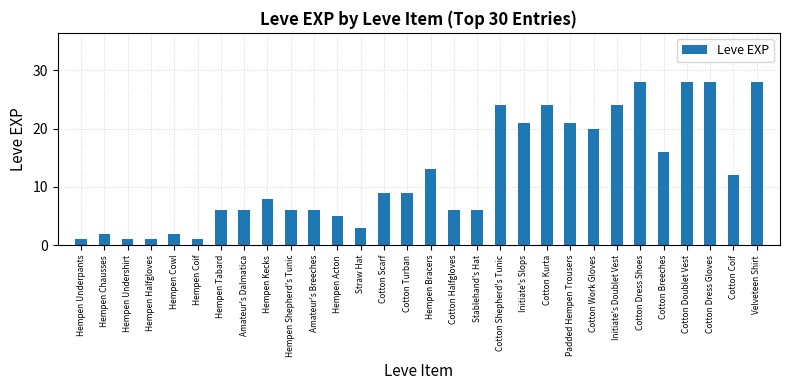

Where is the data nearest to the value 14?

Hempen Bracers